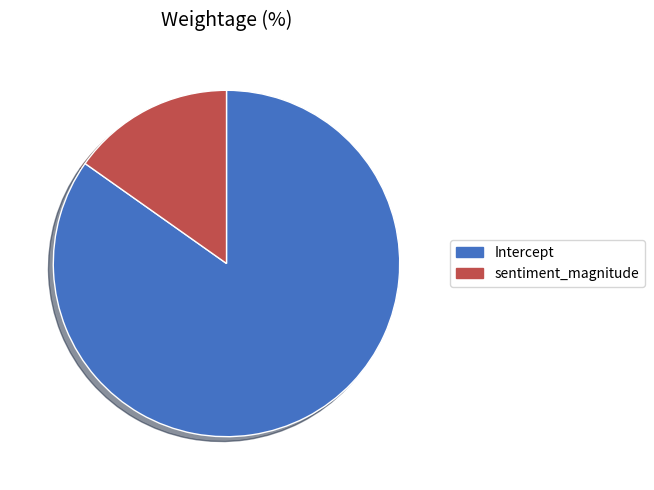

Which slice is the largest?

Intercept